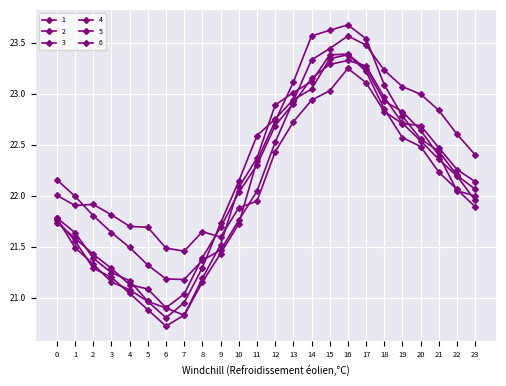

True or false: 5 and 3 intersect in this chart.

True